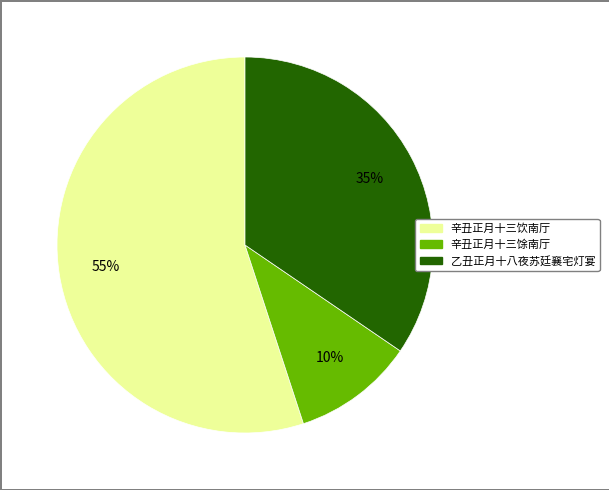

Combined, do 乙丑正月十八夜苏廷襄宅灯宴 and 辛丑正月十三馀南厅 account for over 50%?

No